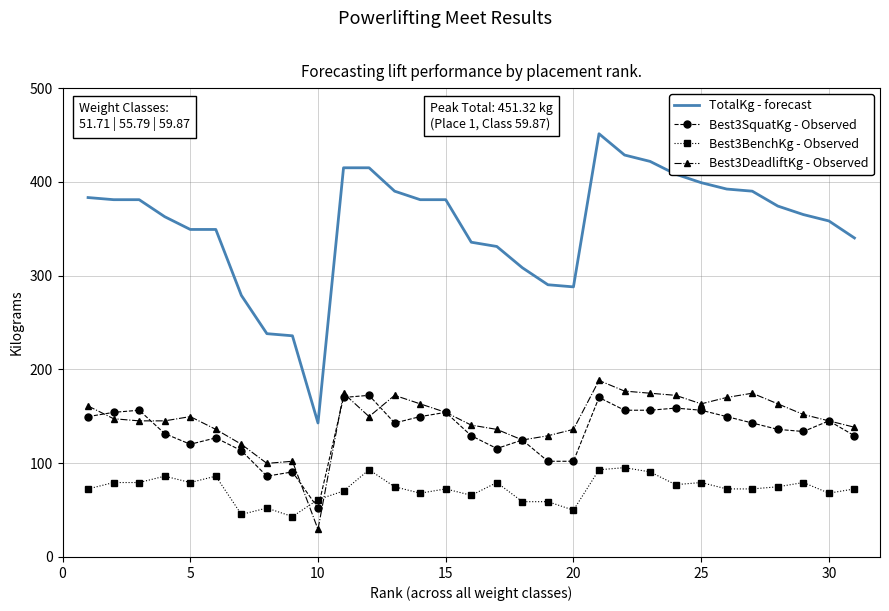

True or false: Best3SquatKg - Observed has more than 1 interior local peaks.

True